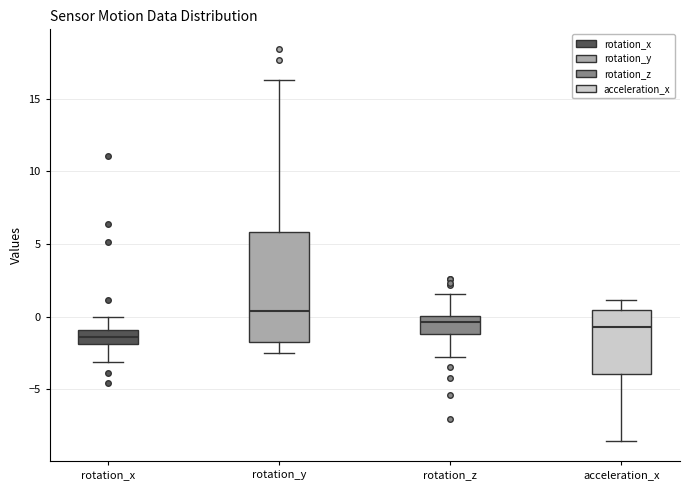

Reading left to right, transcribe this box plot: for each box, give where its median line is, the range the box spans, and where its two whiskers end, as read against the y-axis. The values are not printed on the chart, so give them approximately, as read against the axis.

rotation_x: median -1.5, box -2.0 to -1.0, whiskers -3.0 to 0.0
rotation_y: median 0.5, box -1.5 to 6.0, whiskers -2.5 to 16.5
rotation_z: median -0.5, box -1.0 to 0.0, whiskers -3.0 to 1.5
acceleration_x: median -0.5, box -4.0 to 0.5, whiskers -8.5 to 1.0